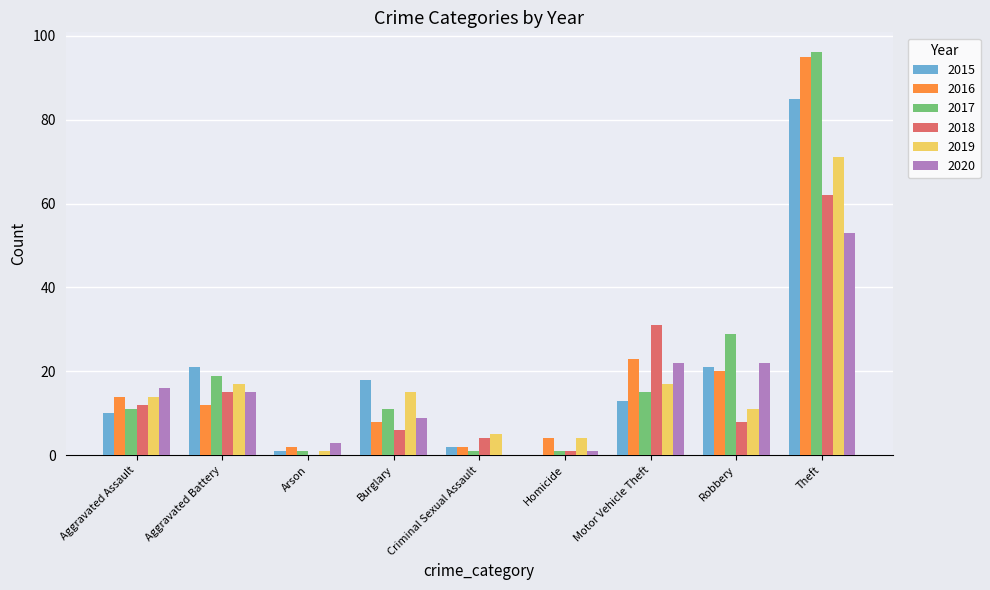

The value of 2019 at Homicide is 4. True or false?

True